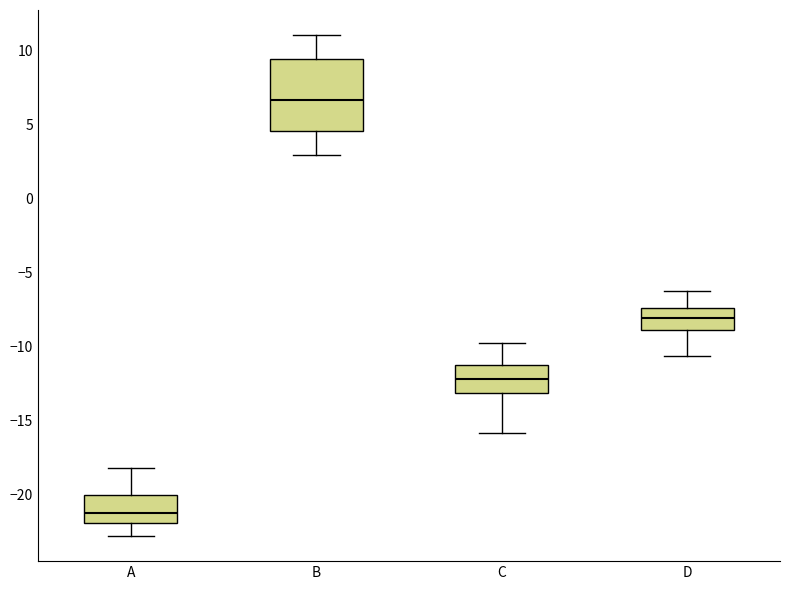

Reading left to right, transcribe this box plot: for each box, give where its median line is, the range the box spans, and where its two whiskers end, as read against the y-axis. The values are not printed on the chart, so give them approximately, as read against the axis.

A: median -21.0, box -22.0 to -20.0, whiskers -23.0 to -18.0
B: median 6.5, box 4.5 to 9.5, whiskers 3.0 to 11.0
C: median -12.0, box -13.0 to -11.5, whiskers -16.0 to -10.0
D: median -8.0, box -9.0 to -7.5, whiskers -10.5 to -6.5